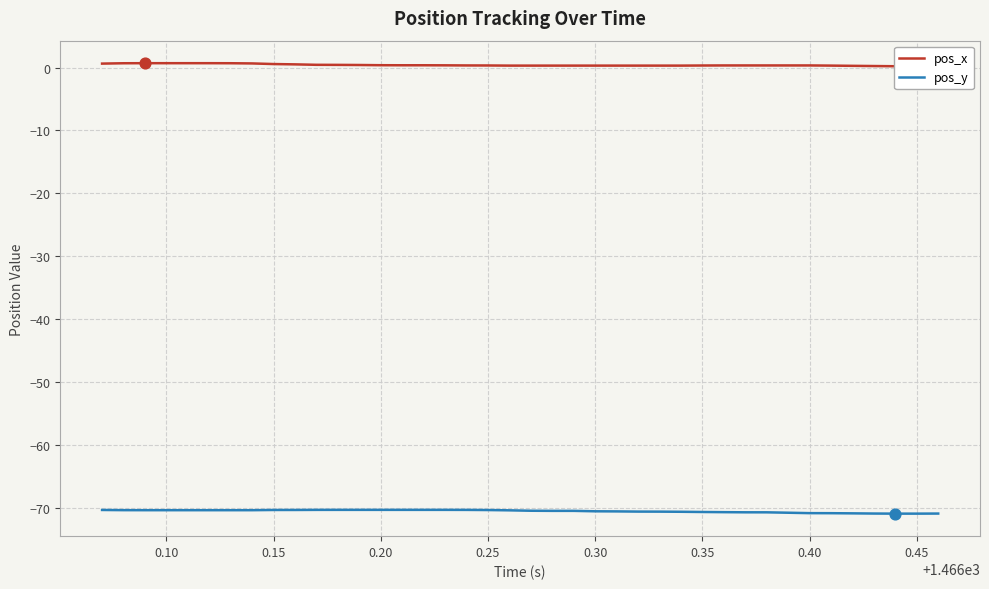

Which series has the largest total across all categories?

pos_x